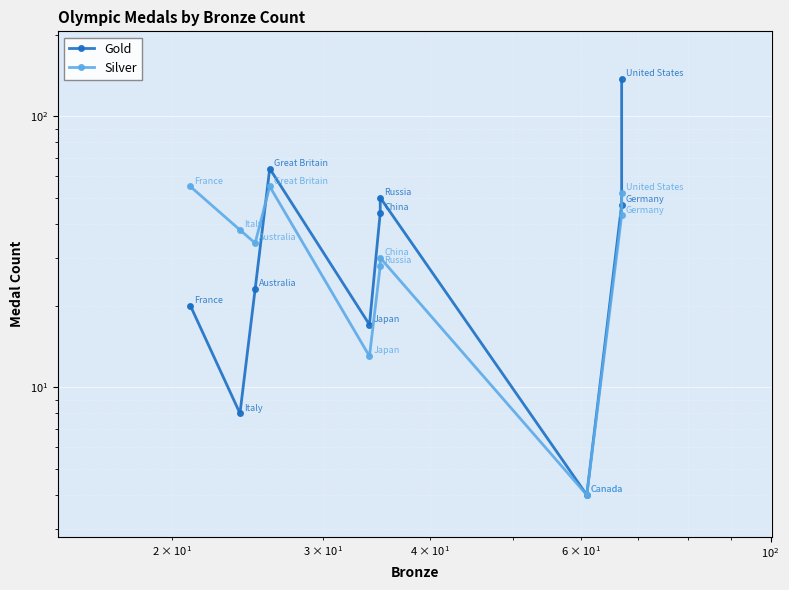

List the series in order of their peak value, lowest first.

Silver, Gold